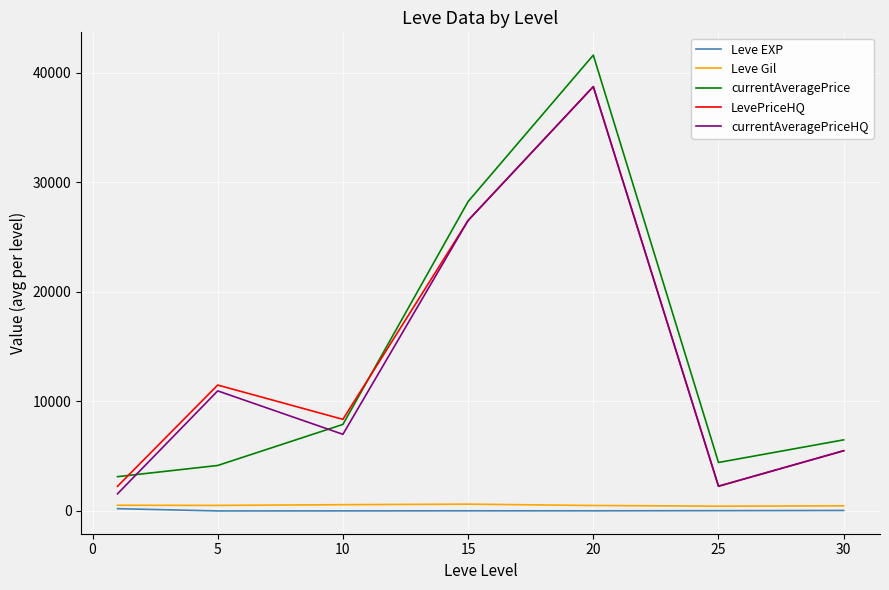

Count the number of categories in the chart.

7